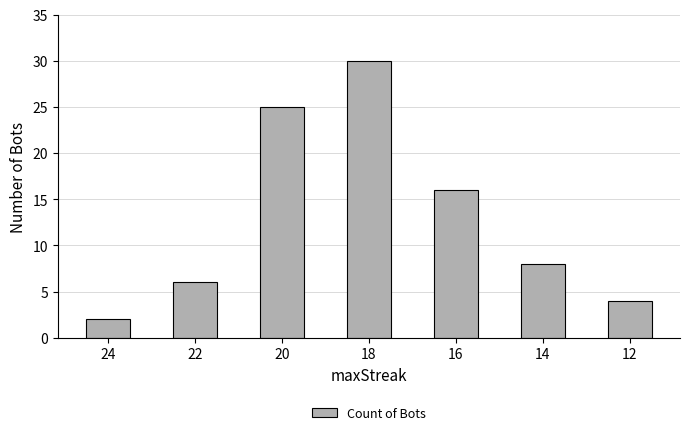

True or false: the data shows 4 at 12.

True